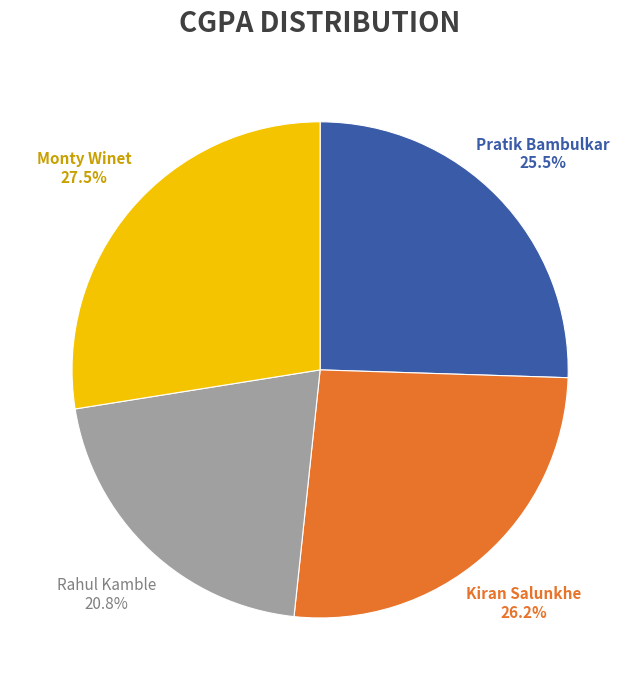

How many slices are in this pie chart?

4